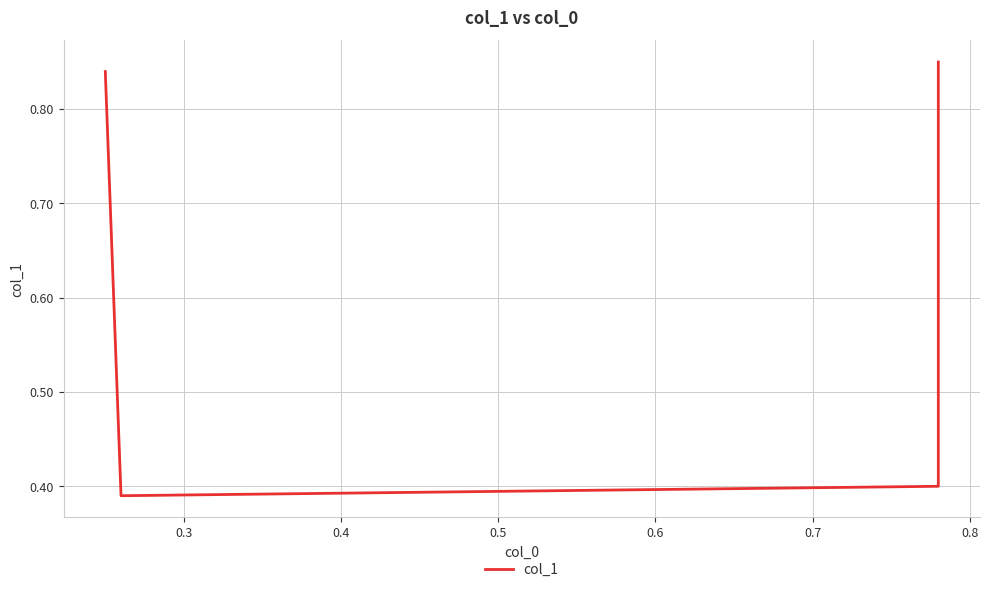

Is this an area chart (filled region under the line)?

No